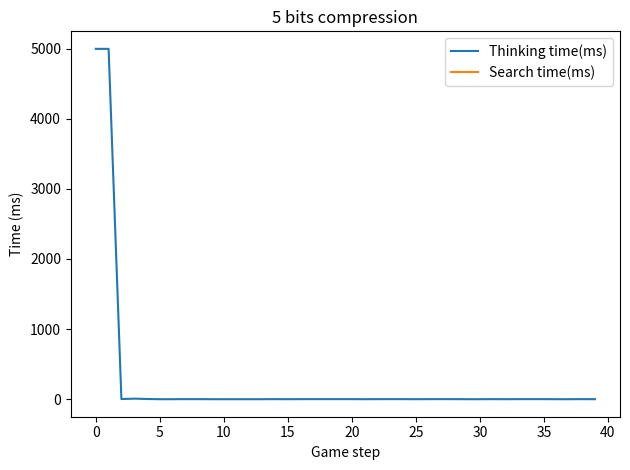

What is the highest value of the Thinking time(ms) series?

4997